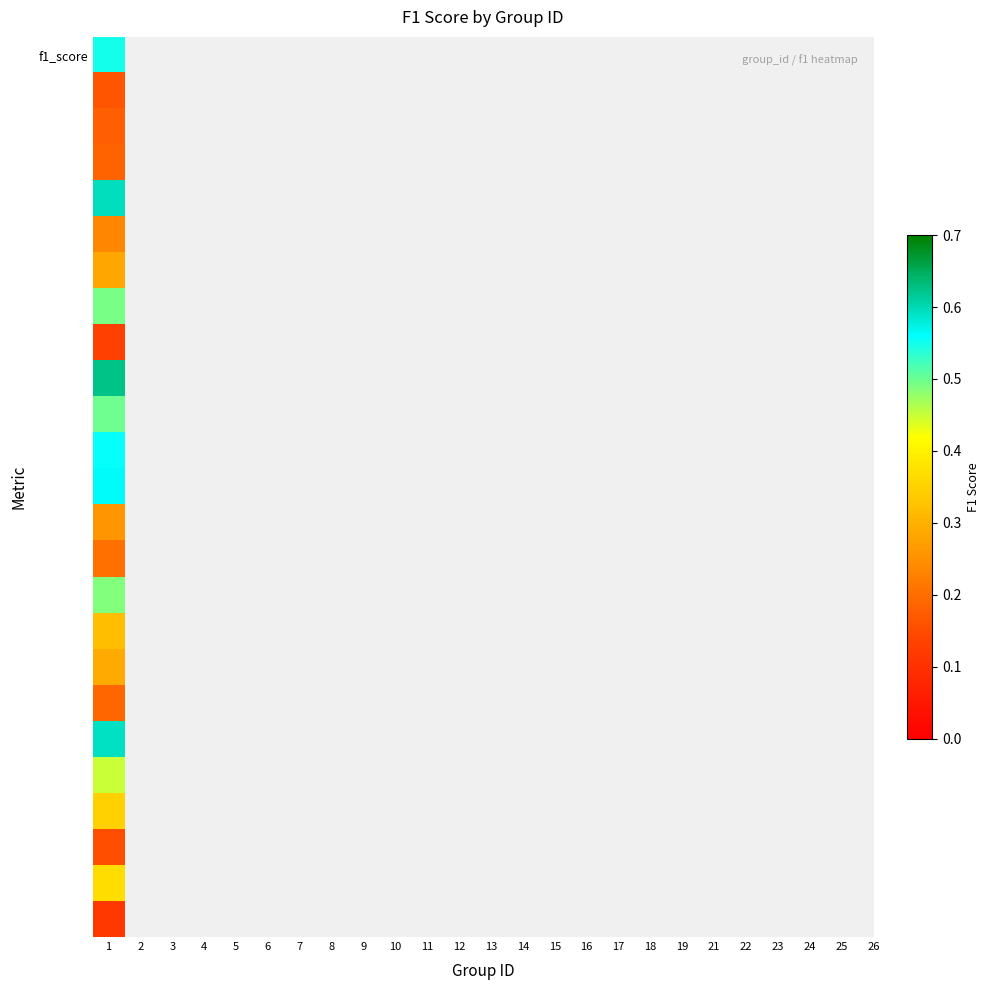

What is the change in value from 7 to 13?

+0.3